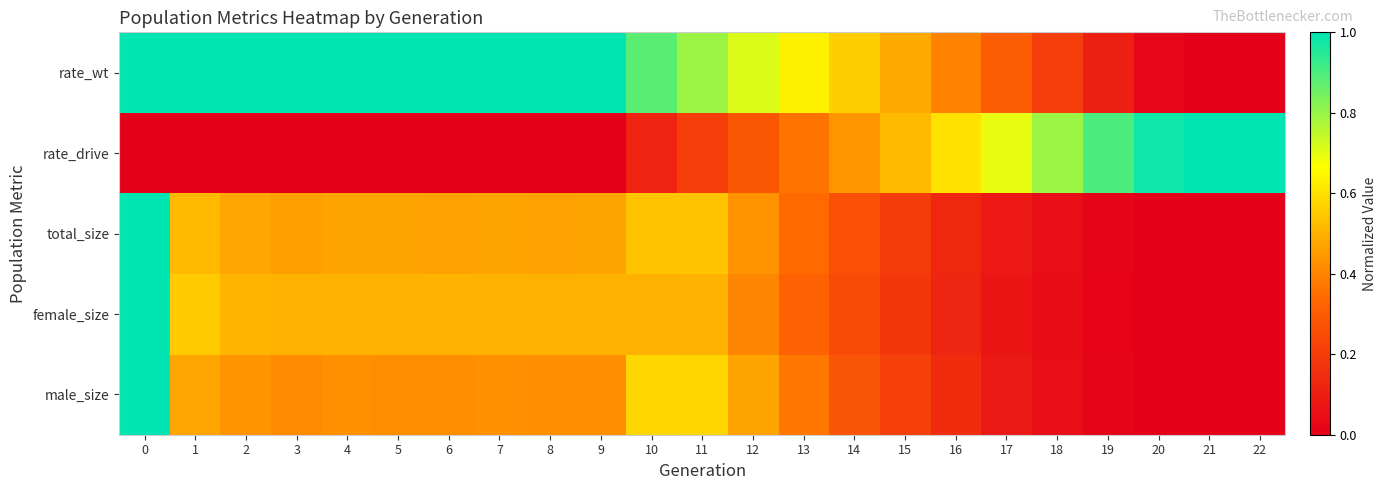

Which series has the widest spread of values?

male_size